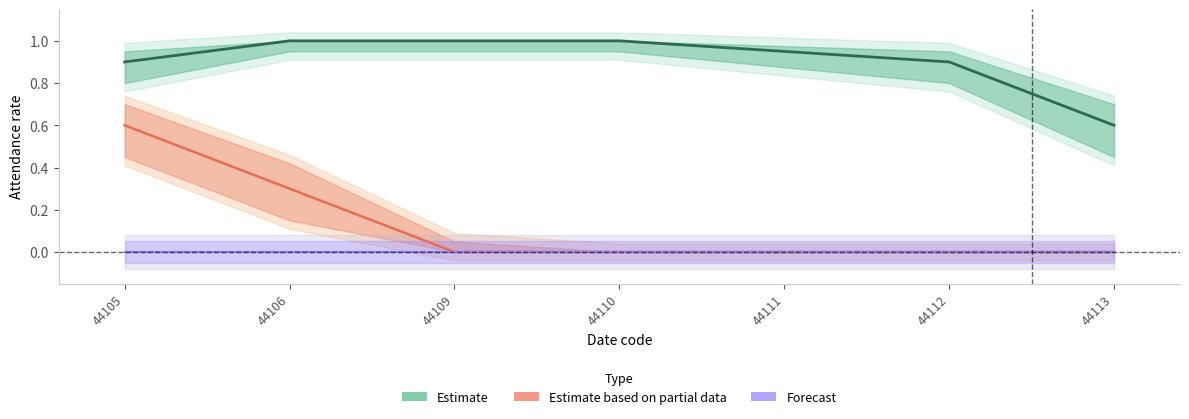

Which label corresponds to the largest value in the chart?

44106